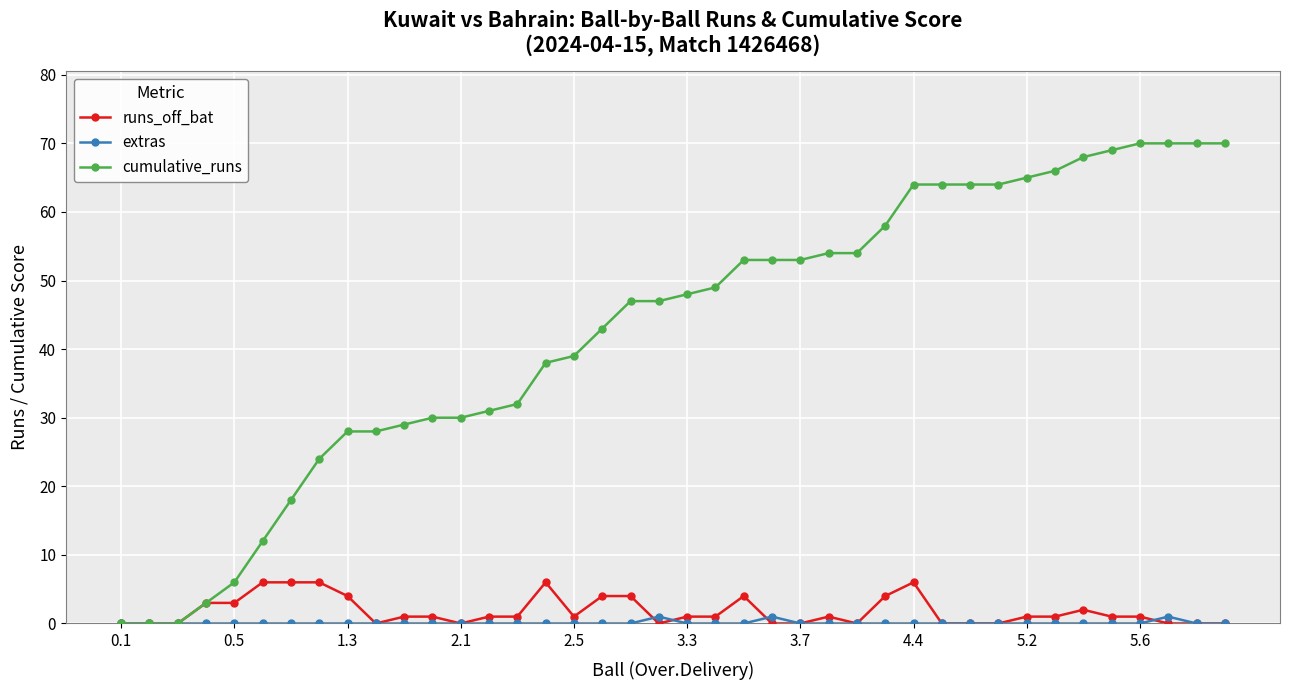

Which series has the widest spread of values?

cumulative_runs